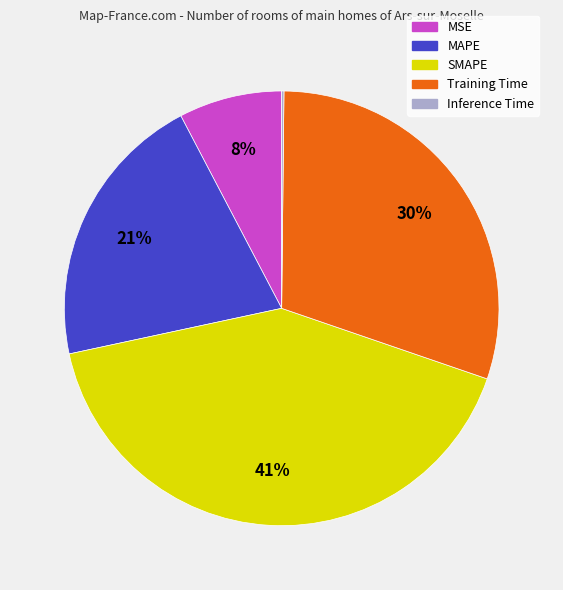

The MAPE slice represents 21% of the pie. True or false?

True